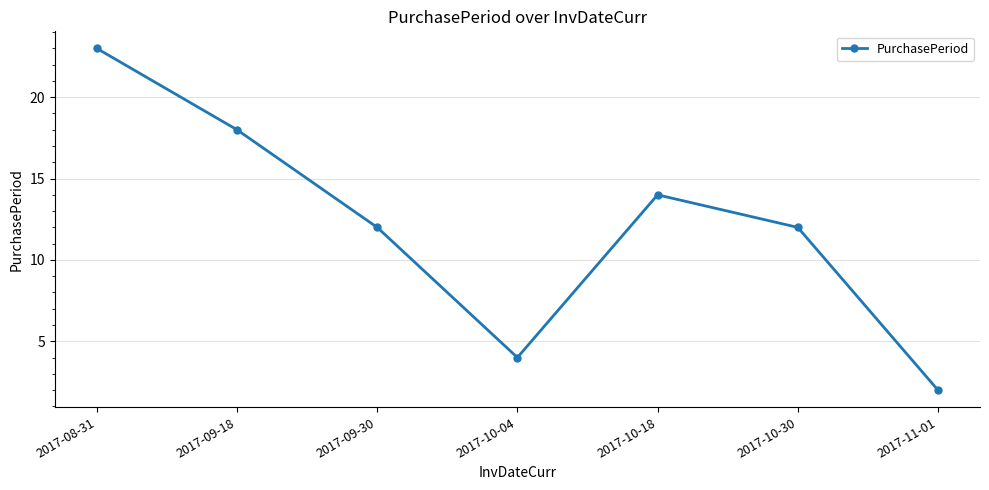

The chart shows a value of 12 at 2017-10-30. True or false?

True